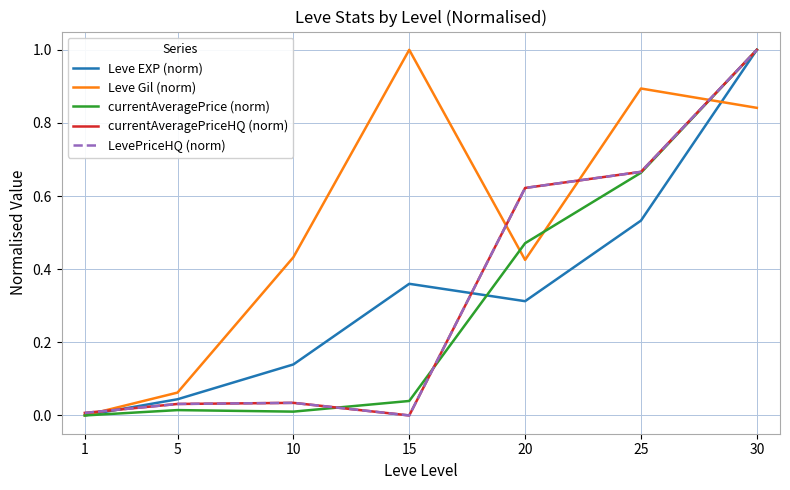

How many intersections are there between currentAveragePrice (norm) and currentAveragePriceHQ (norm)?

2